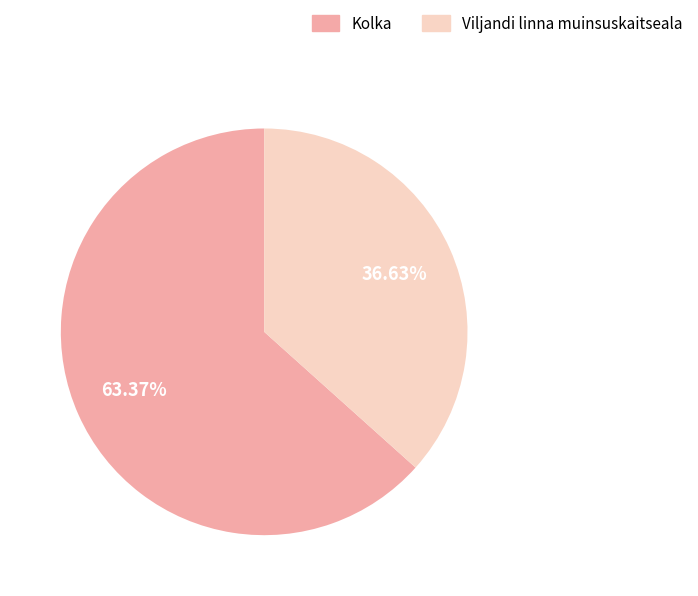

How many segments does this pie chart have?

2